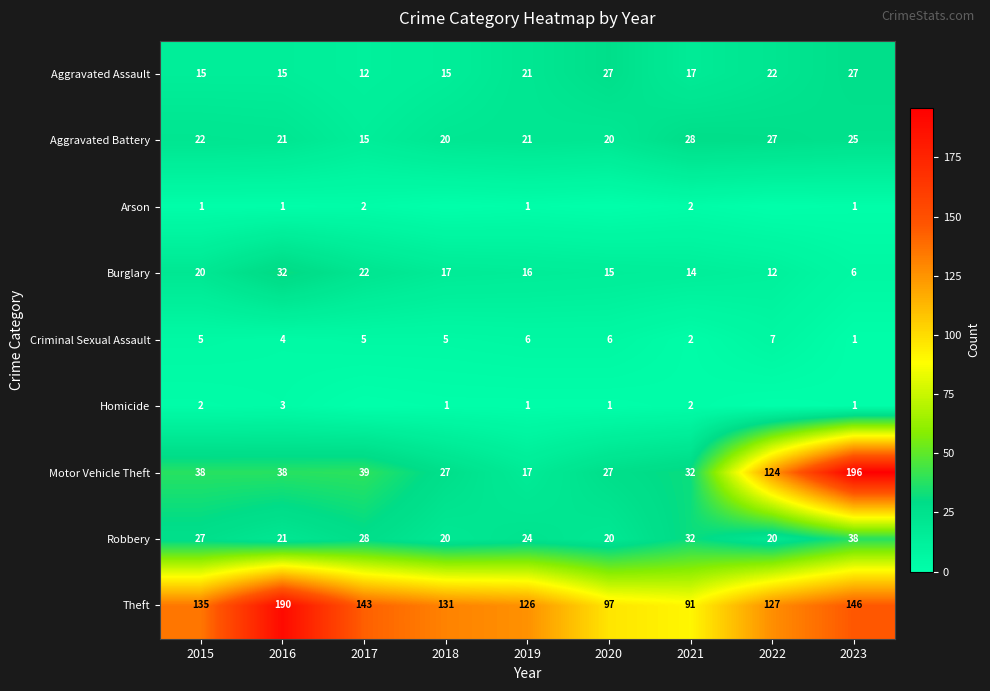

Read the Motor Vehicle Theft value at 2015.

38